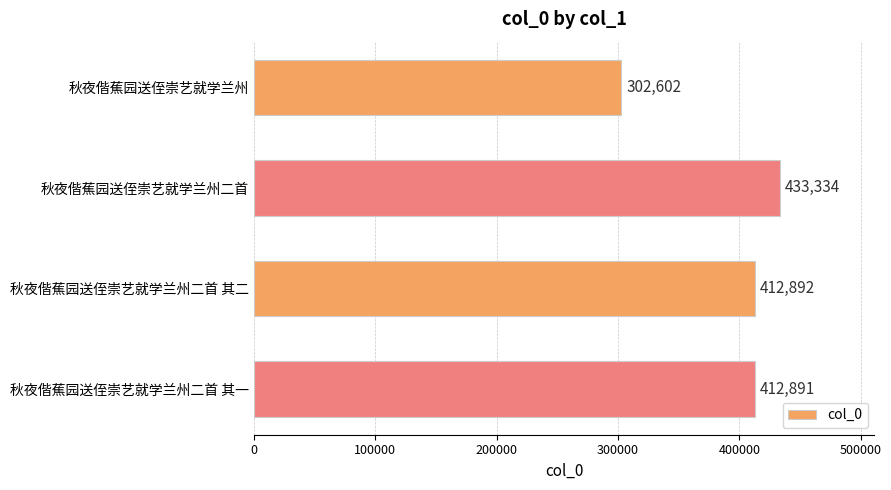

Reading top to bottom, what are all the values shown in this chart?

302602	433334	412892	412891